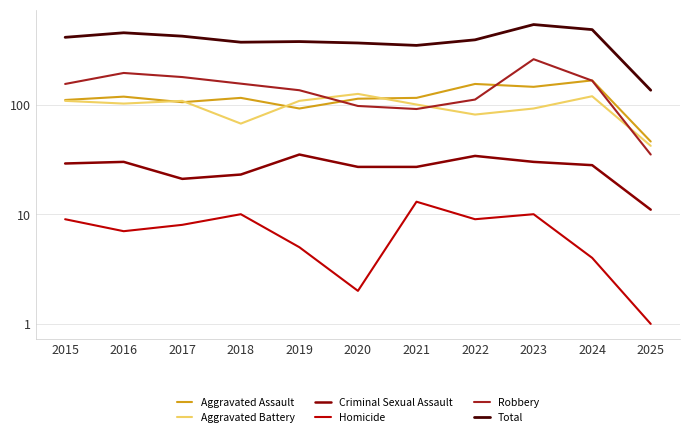

Does the chart display data point markers on the line(s)?

No